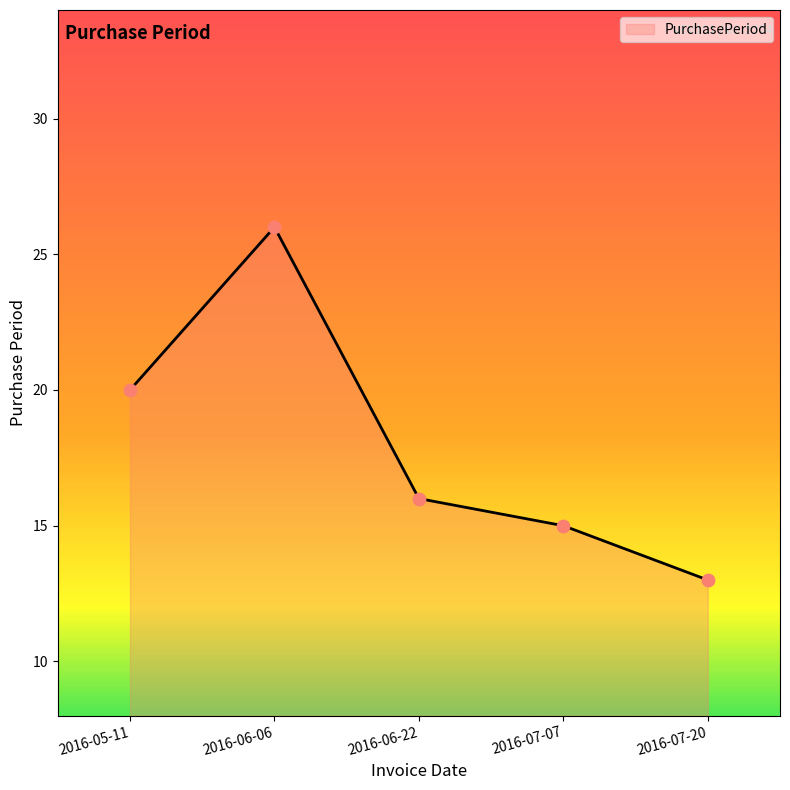

Which has a higher value, 2016-07-20 or 2016-07-07?

2016-07-07